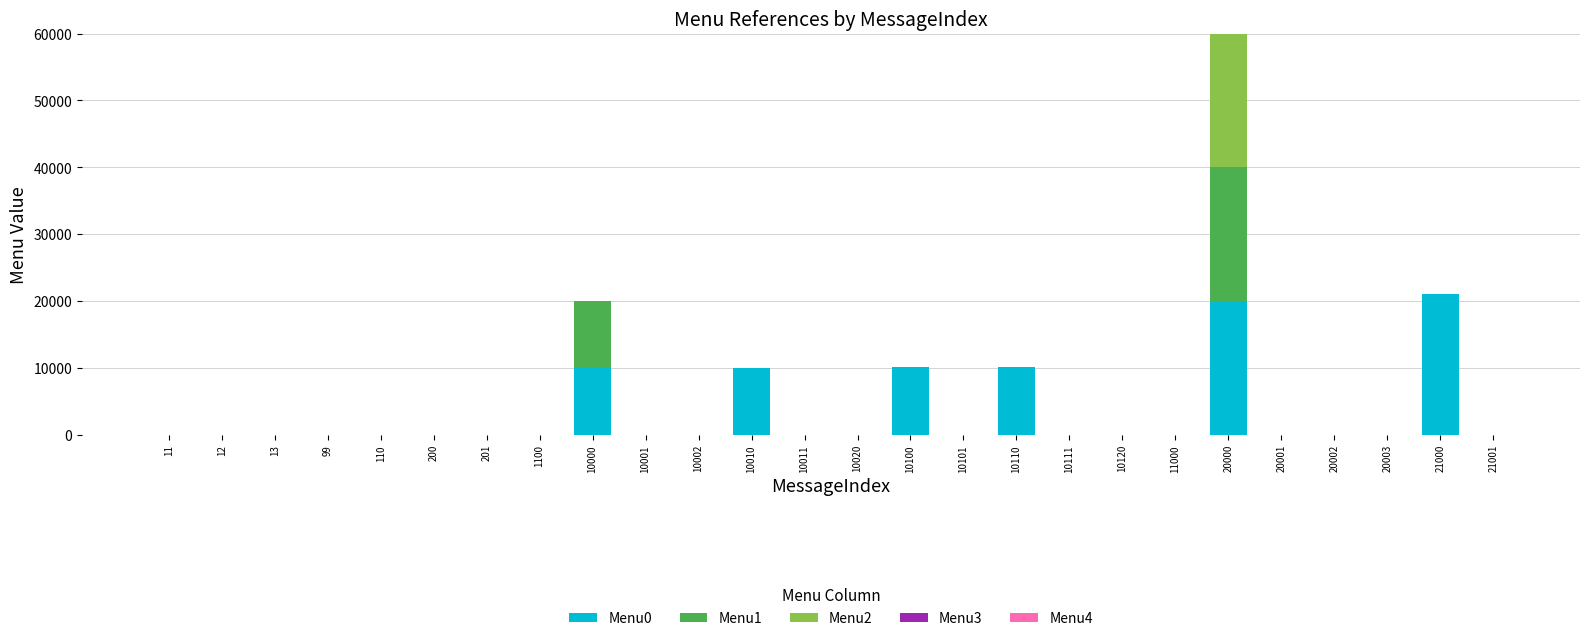

Are the bars grouped side by side (vs. stacked)?

No